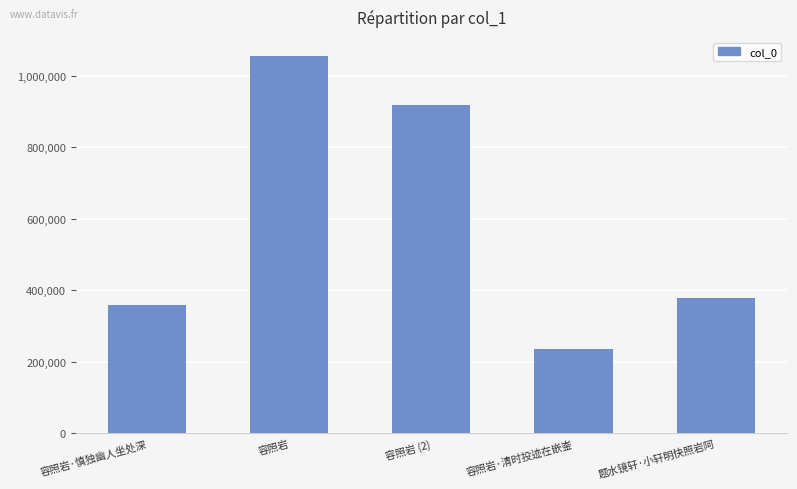

How many distinct data groups are displayed?

1